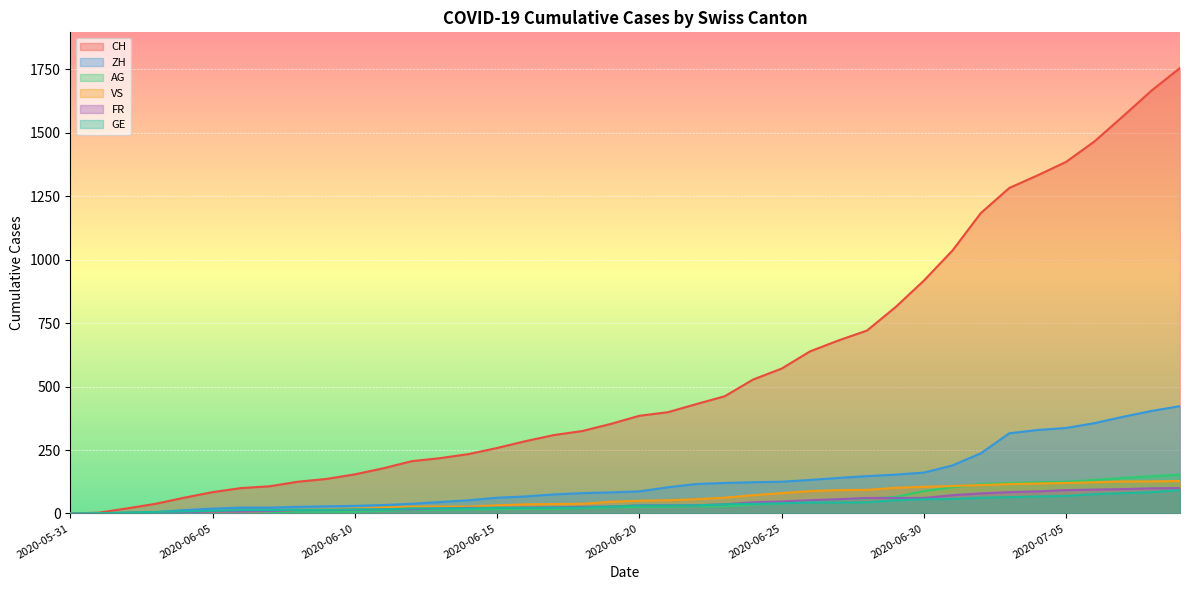

What is the approximate value of FR at 2020-07-06, to the nearest 50?

100